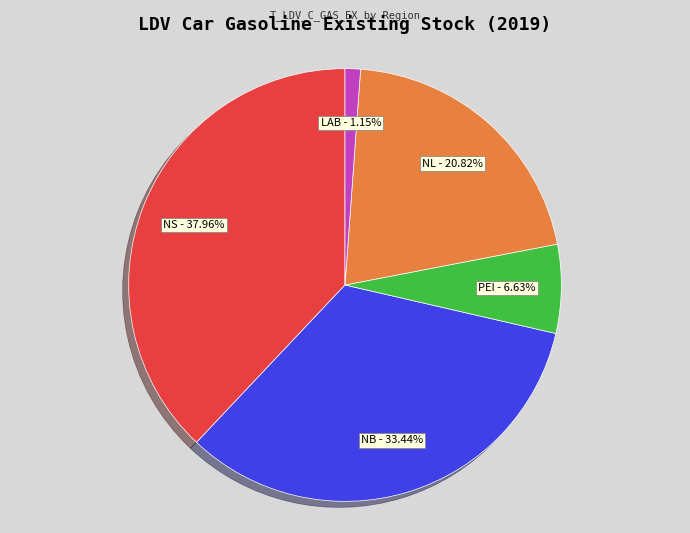

To the nearest percent, what percentage of the pie is NL?

21%